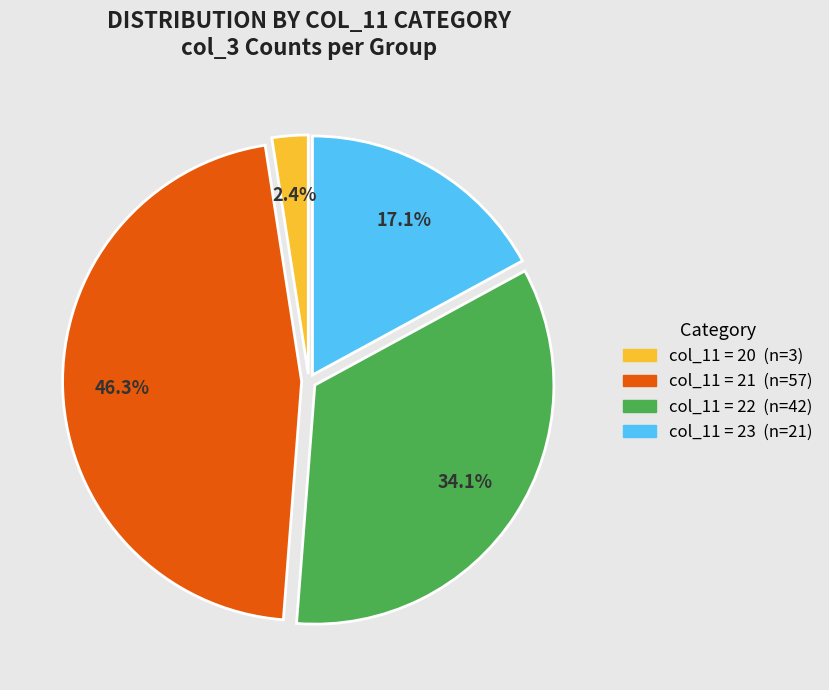

Is there any slice that represents more than half of the pie?

No